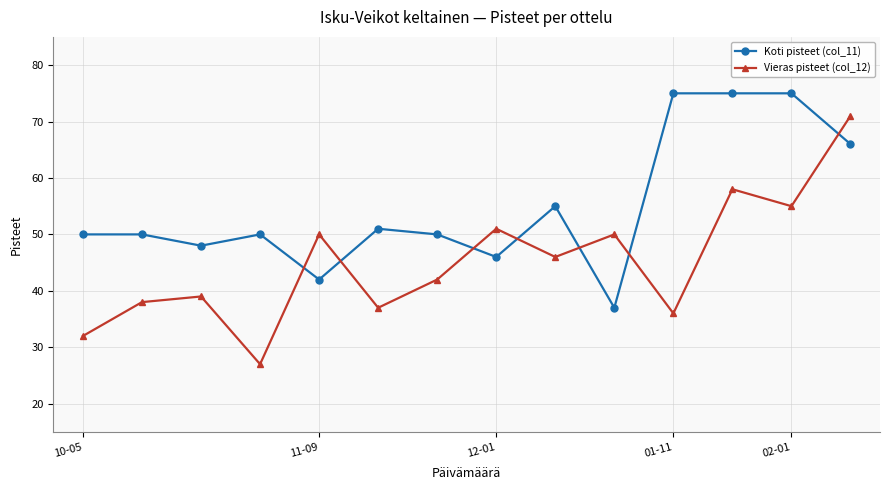

Which series has the widest spread of values?

Vieras pisteet (col_12)